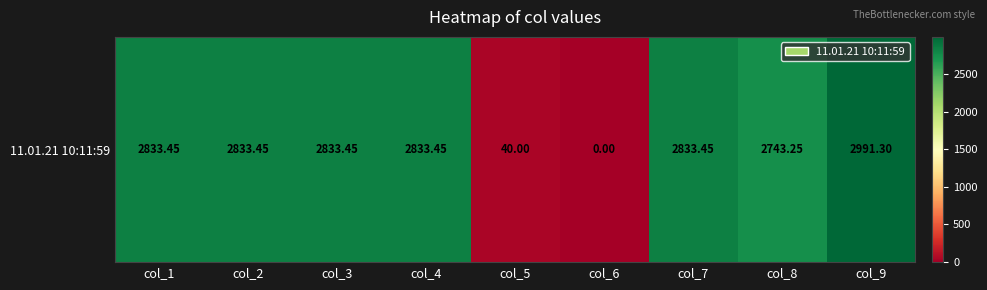

What is the maximum value shown in the chart?

2991.3